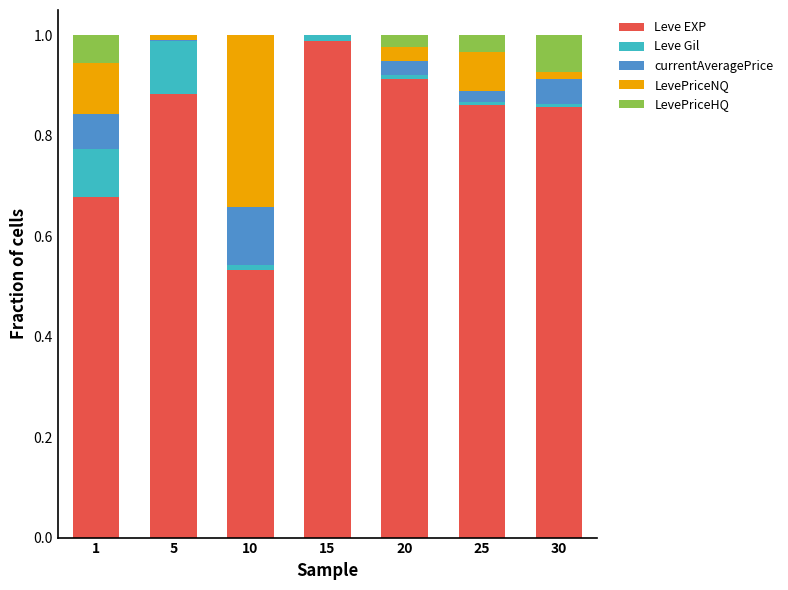

What are all the series names shown in the legend?

Leve EXP, Leve Gil, currentAveragePrice, LevePriceNQ, LevePriceHQ